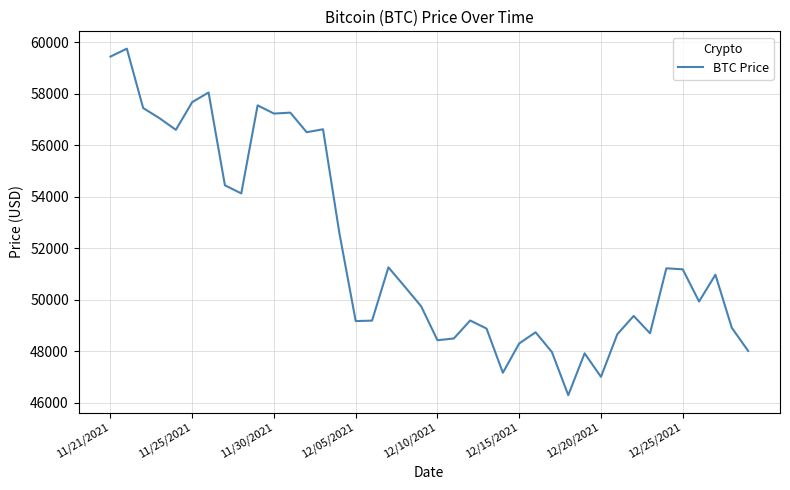

What is the smallest value displayed?

46296